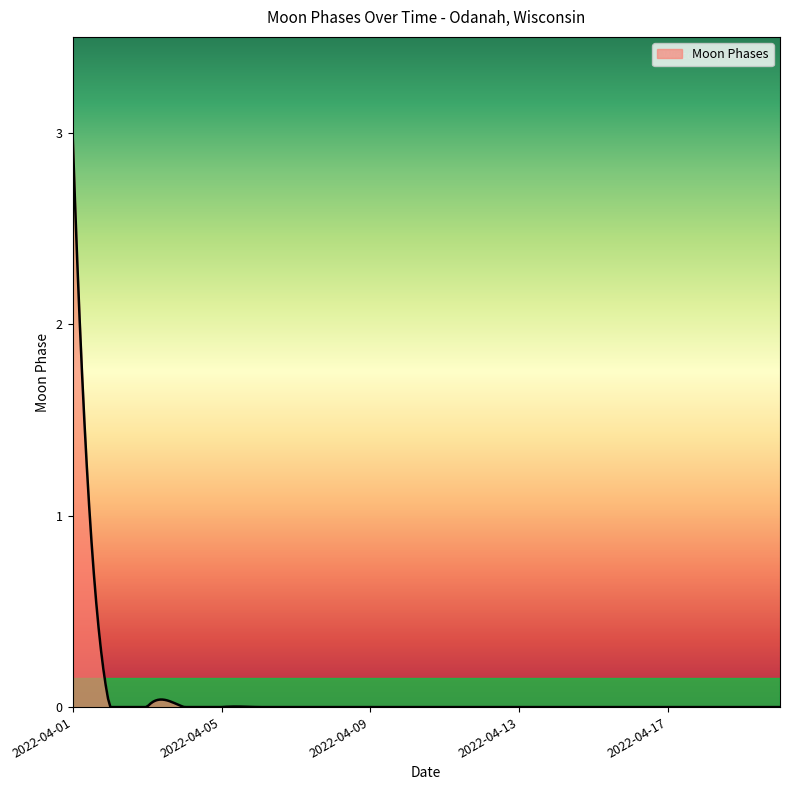

True or false: there are more than 0 points higher than both neighbors.

True